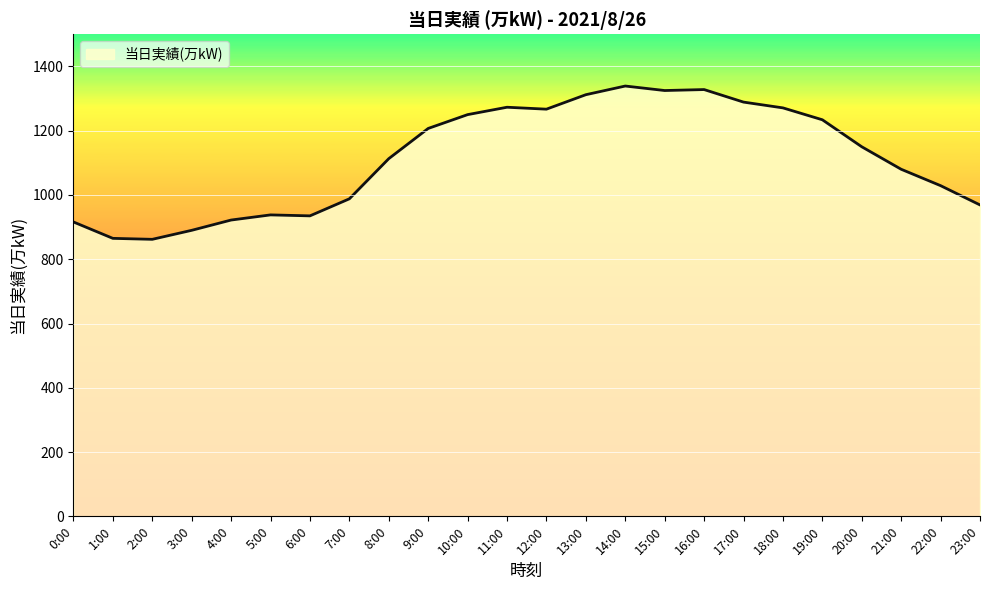

What value does the data have at 9:00, to the nearest 5?

1205